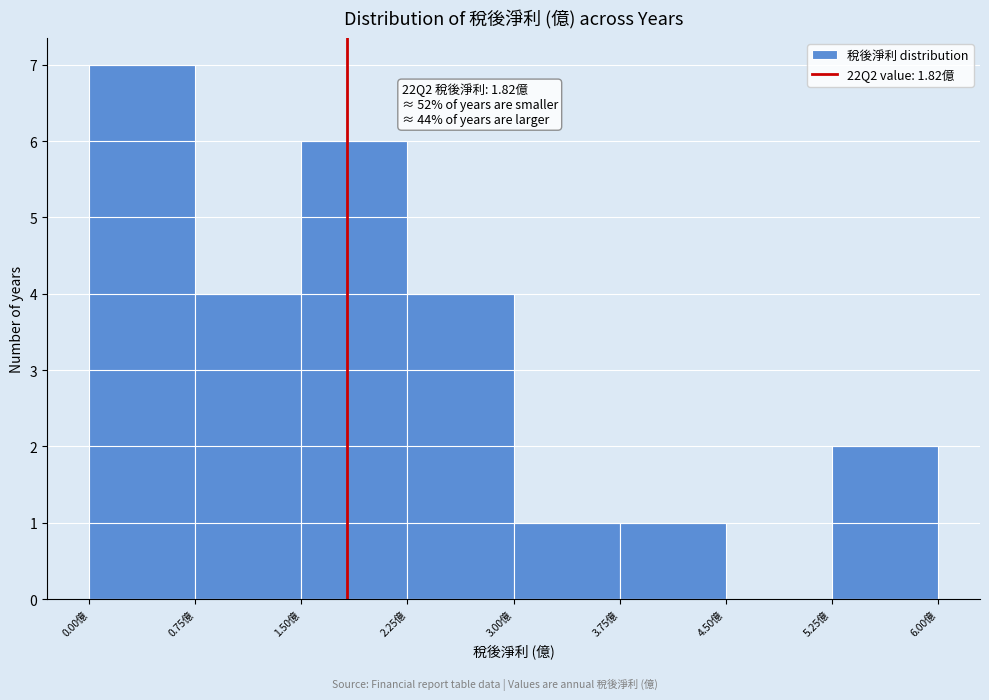

Which range on the x-axis has the tallest bar?

0.00 to 0.75